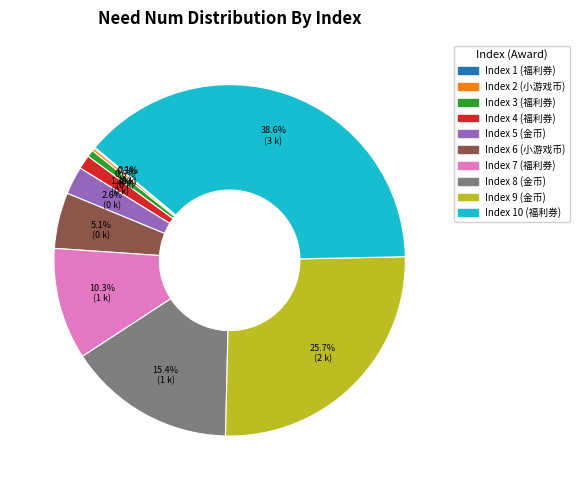

Is there a majority slice in this chart?

No